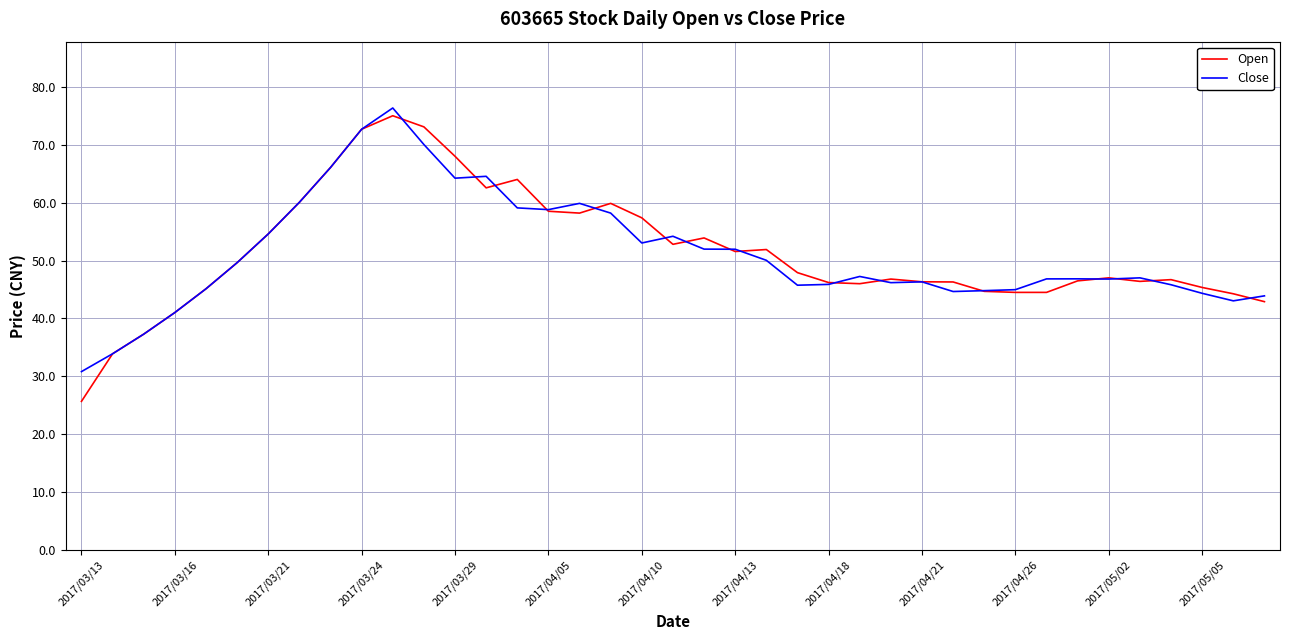

Which series has the largest range (max minus min)?

Open